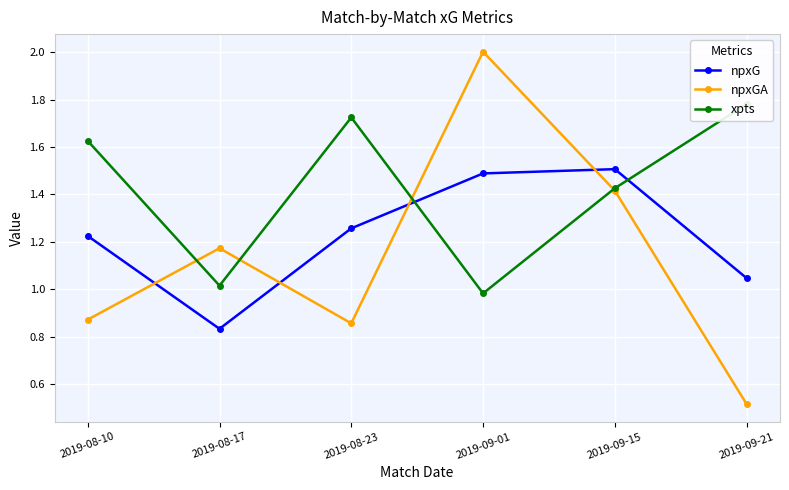

Which series changed the most between 2019-08-23 and 2019-09-21?

npxGA